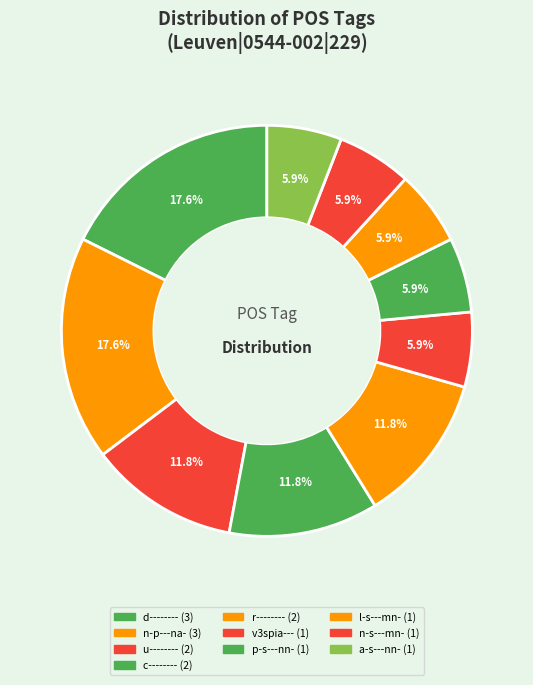

To the nearest percent, what percentage of the pie is a-s---nn-?

6%